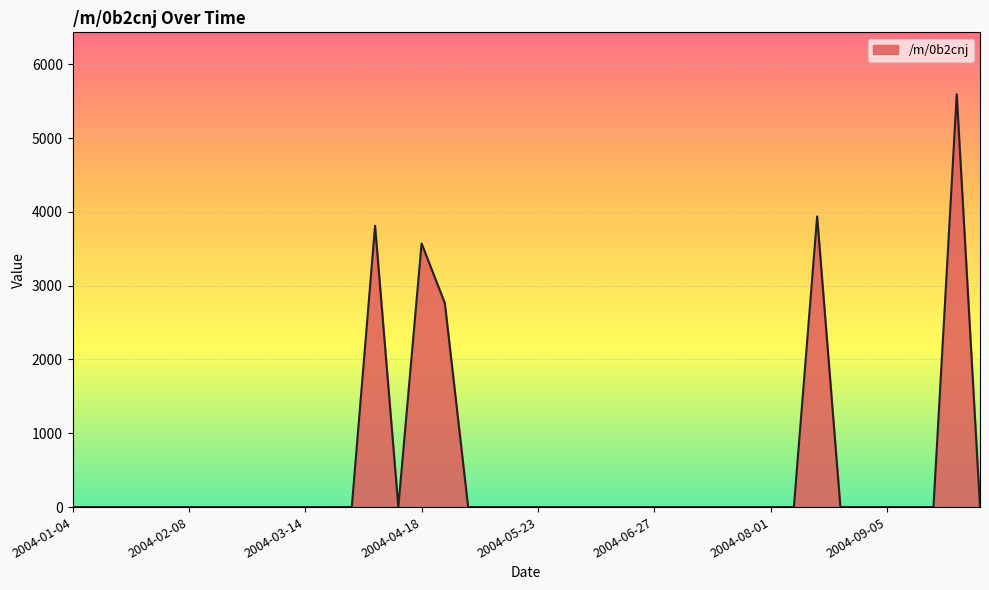

What is the maximum value shown in the chart?

5593.7